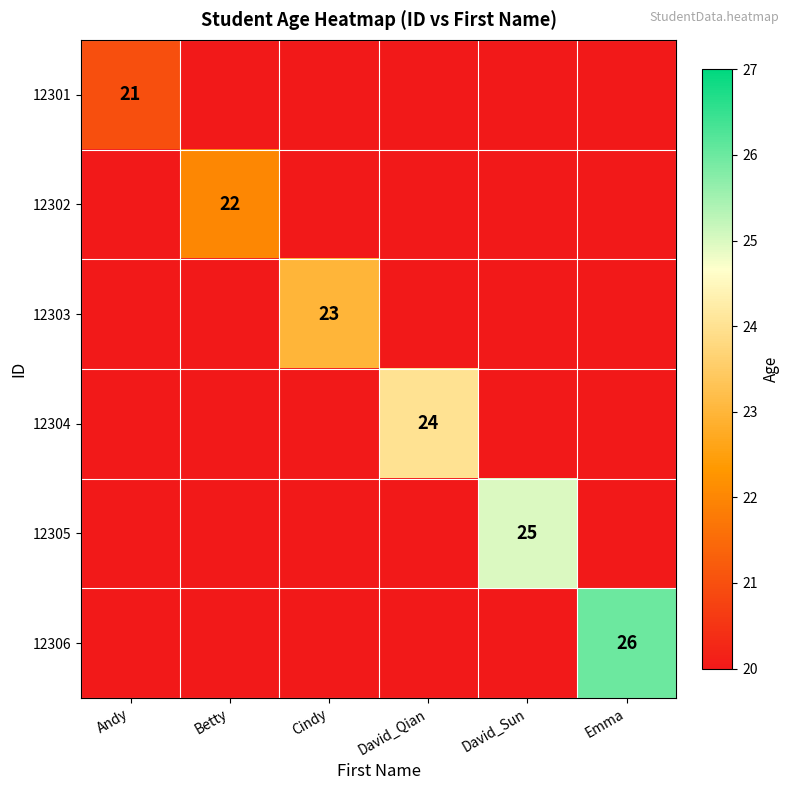

What is the approximate value of 12302 at Betty, to the nearest 5?

20